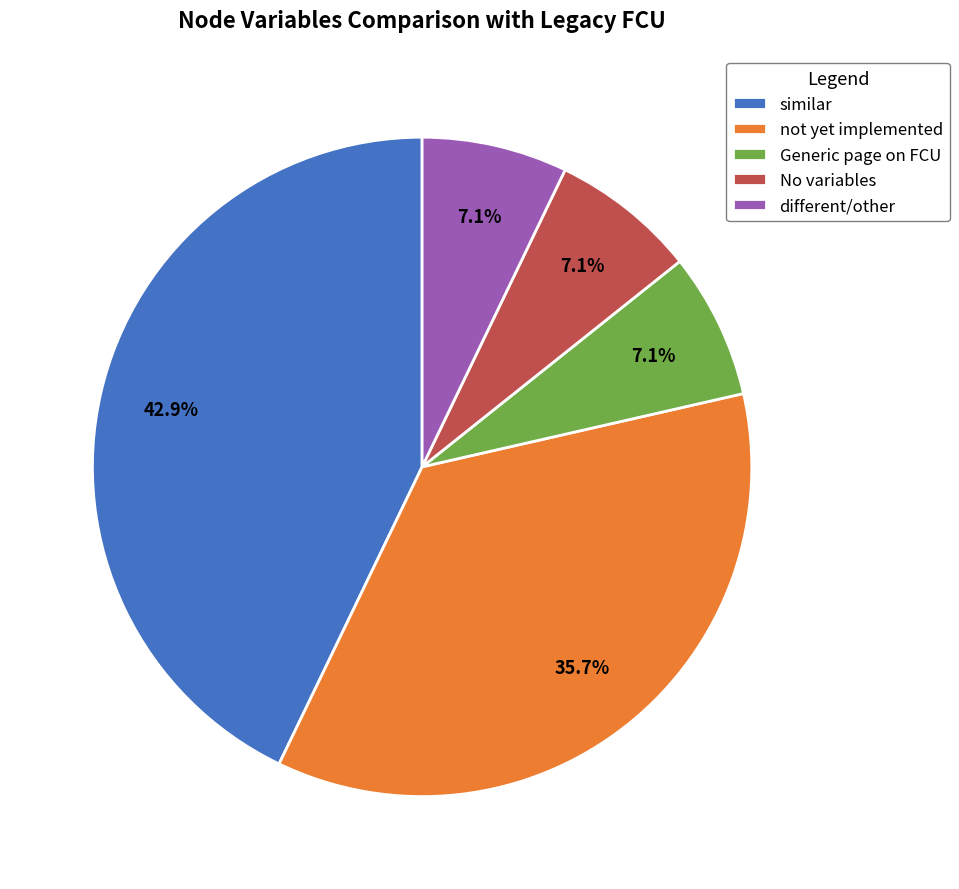

Is there any slice that represents more than half of the pie?

No